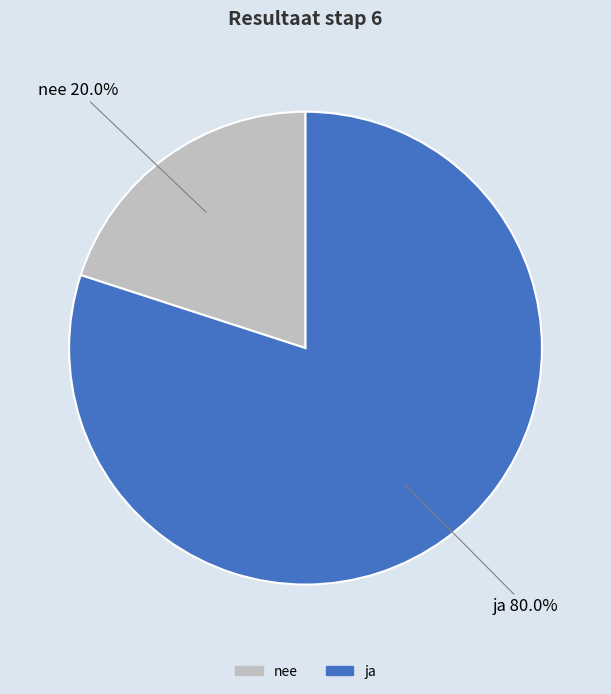

Rank the categories by value from highest to lowest.

ja, nee